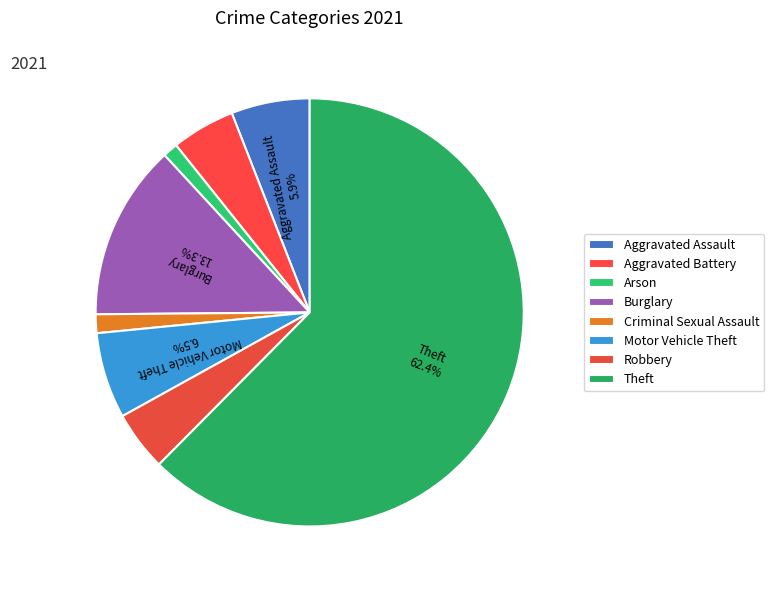

Between Criminal Sexual Assault and Theft, which is larger?

Theft